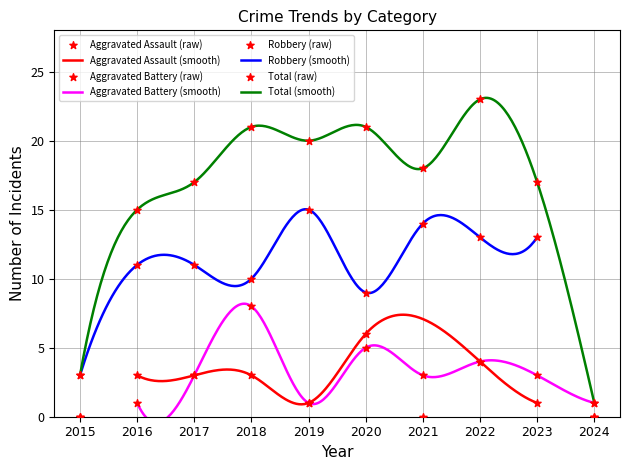

Which series has the largest total across all categories?

Total